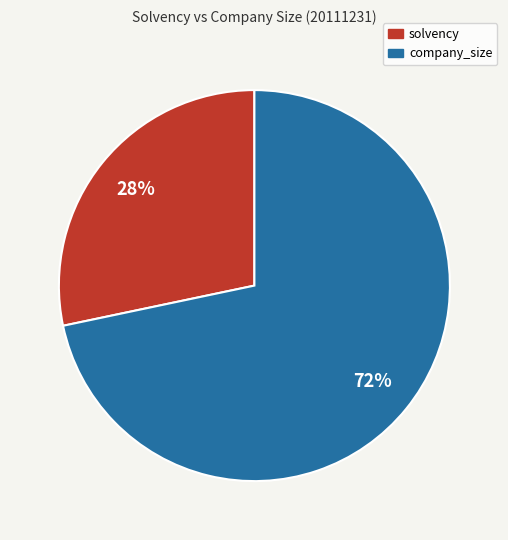

Rank the categories by value from lowest to highest.

solvency, company_size